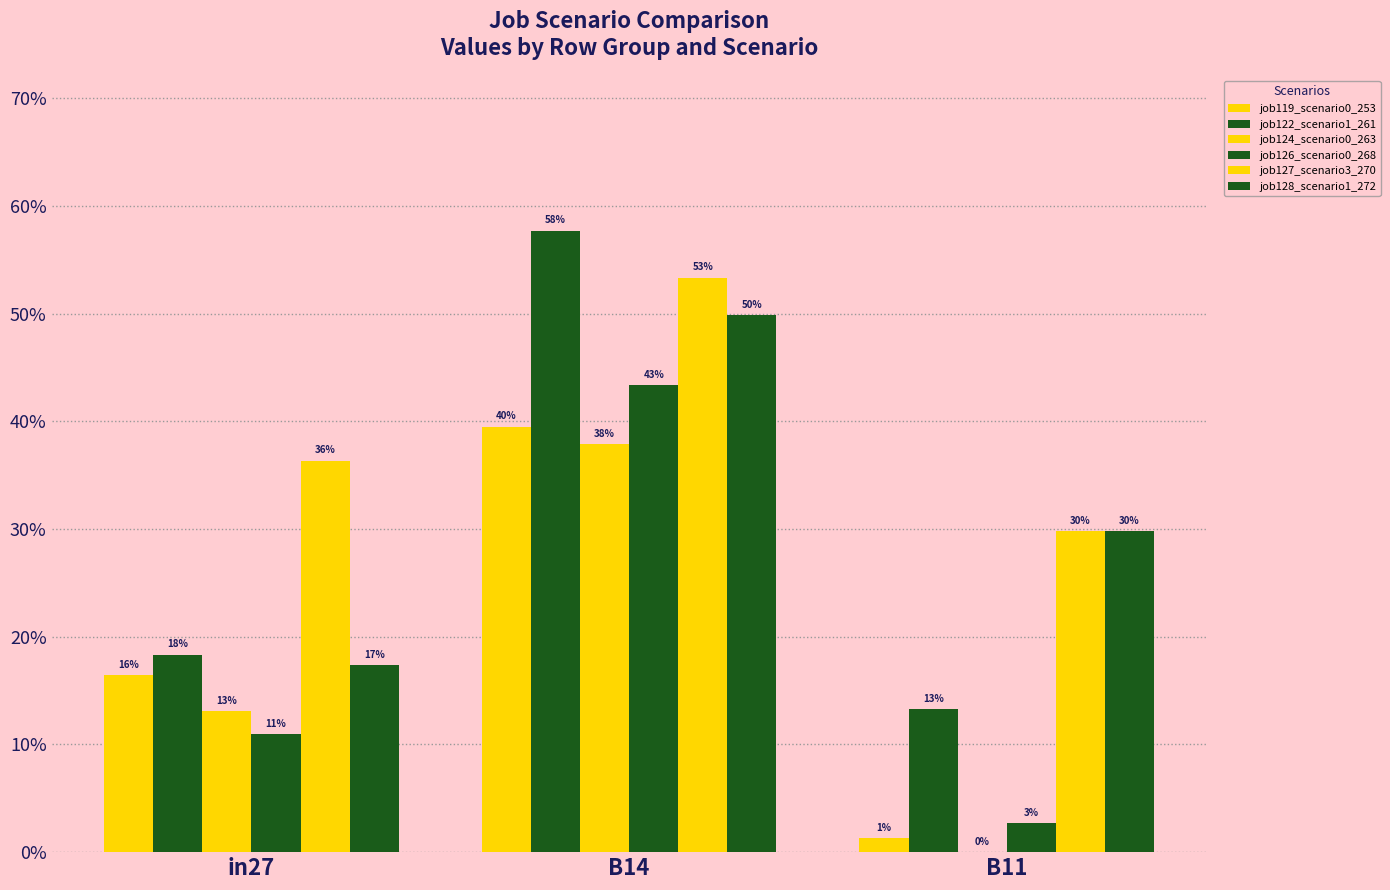

Reading right to left, extract all data points from this chart.

job119_scenario0_253: 0.0	0.4	0.2
job122_scenario1_261: 0.1	0.6	0.2
job124_scenario0_263: 0.0	0.4	0.1
job126_scenario0_268: 0.0	0.4	0.1
job127_scenario3_270: 0.3	0.5	0.4
job128_scenario1_272: 0.3	0.5	0.2